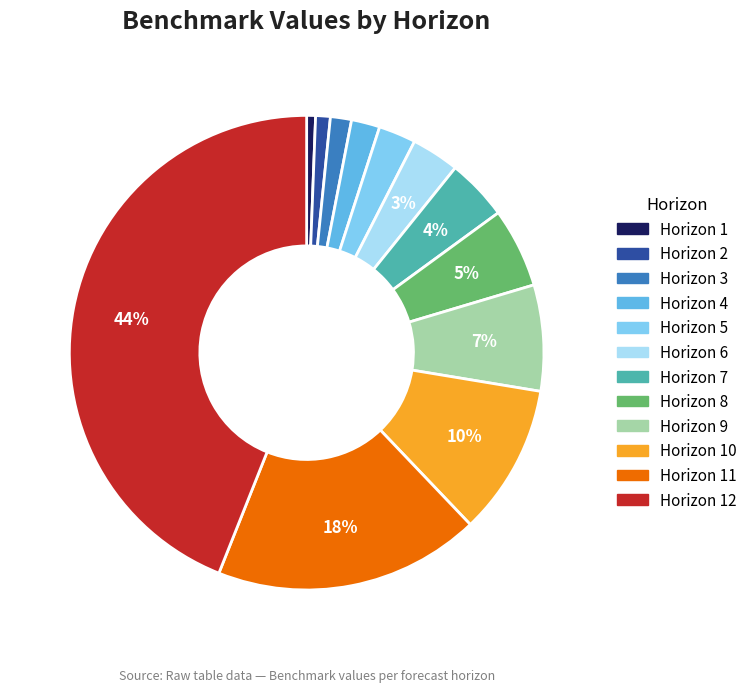

To the nearest percent, what is the difference between the largest and smallest slice percentages?

43%